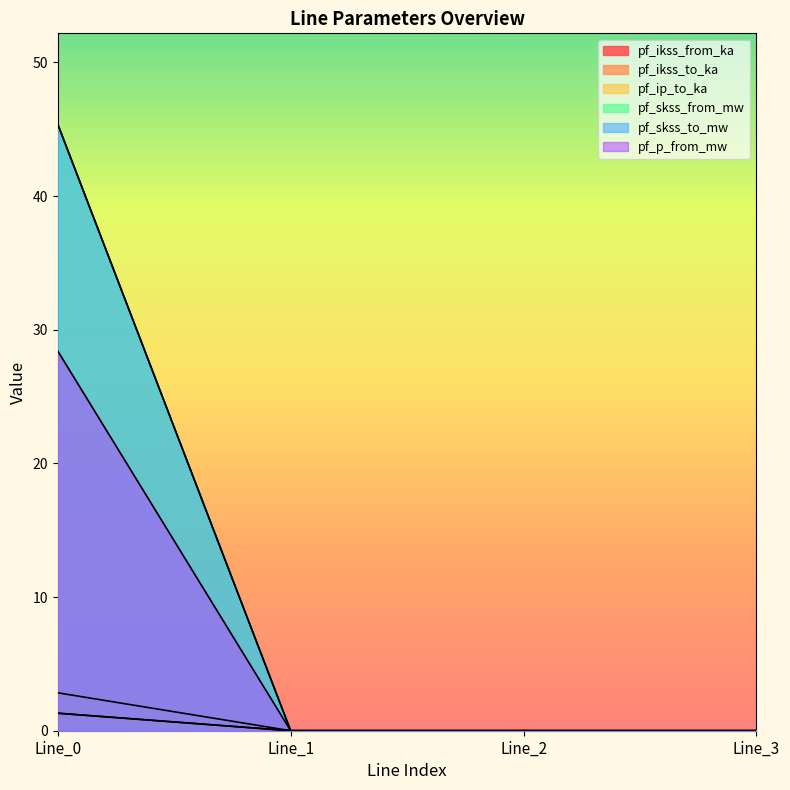

At Line_0, list the series in order from smallest to largest.

pf_ikss_from_ka, pf_ikss_to_ka, pf_skss_from_mw, pf_p_from_mw, pf_ip_to_ka, pf_skss_to_mw